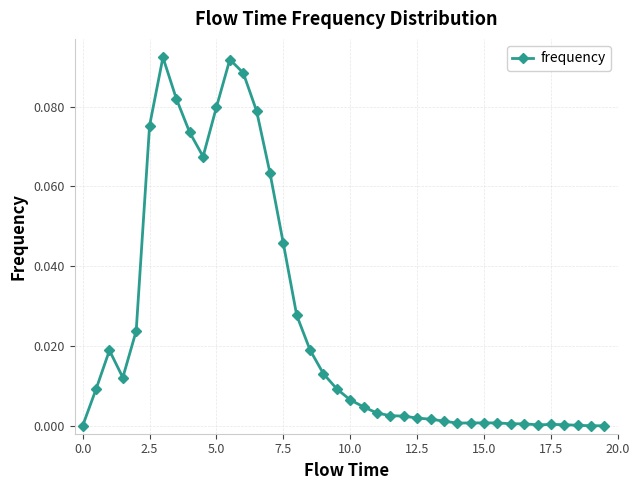

True or false: the data has more than 0 interior local peaks.

True